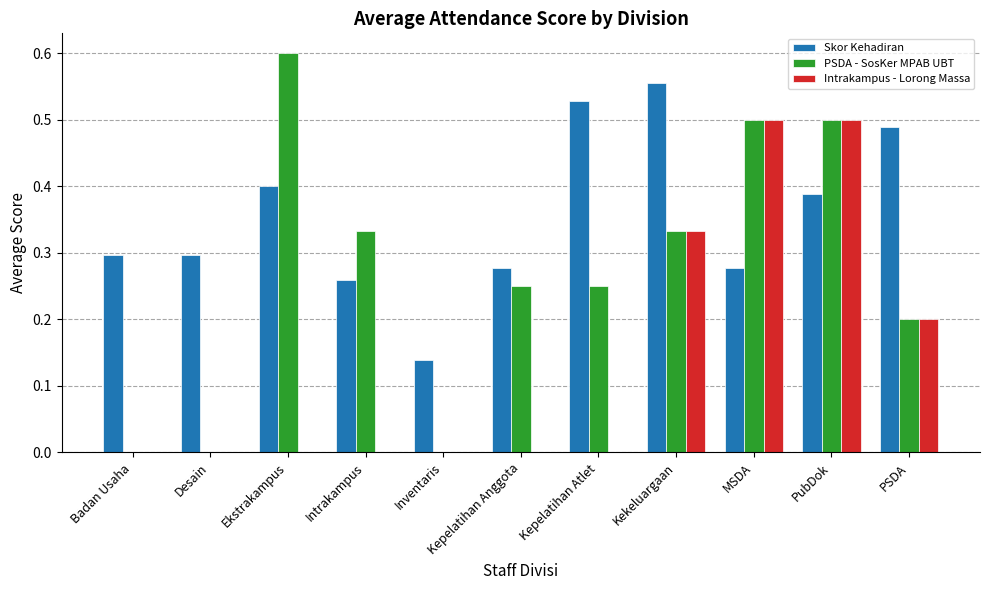

The PSDA - SosKer MPAB UBT series shows 0.5 at PubDok. True or false?

True